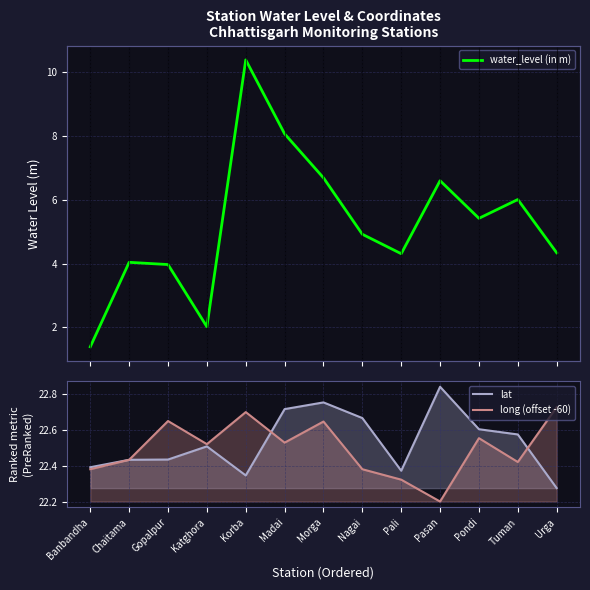

True or false: water_level (in m) and lat intersect in this chart.

False